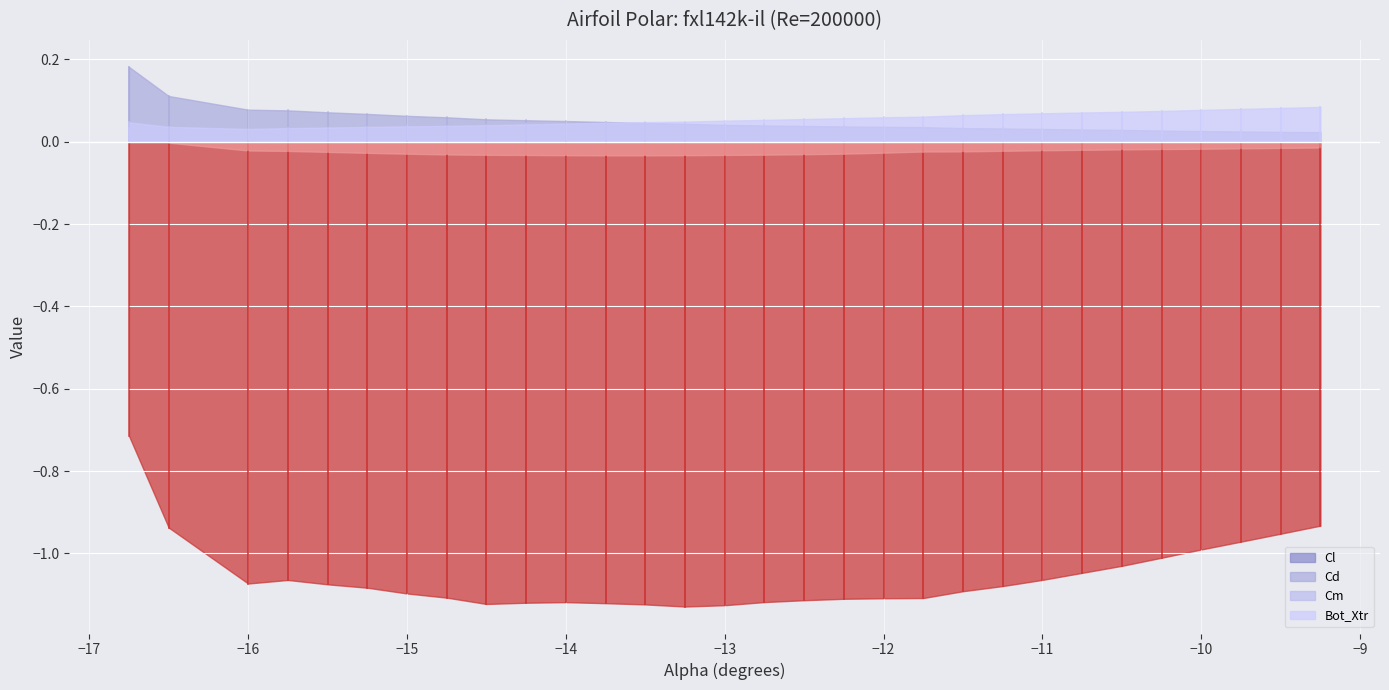

True or false: Cl has more than 1 interior local peaks.

True